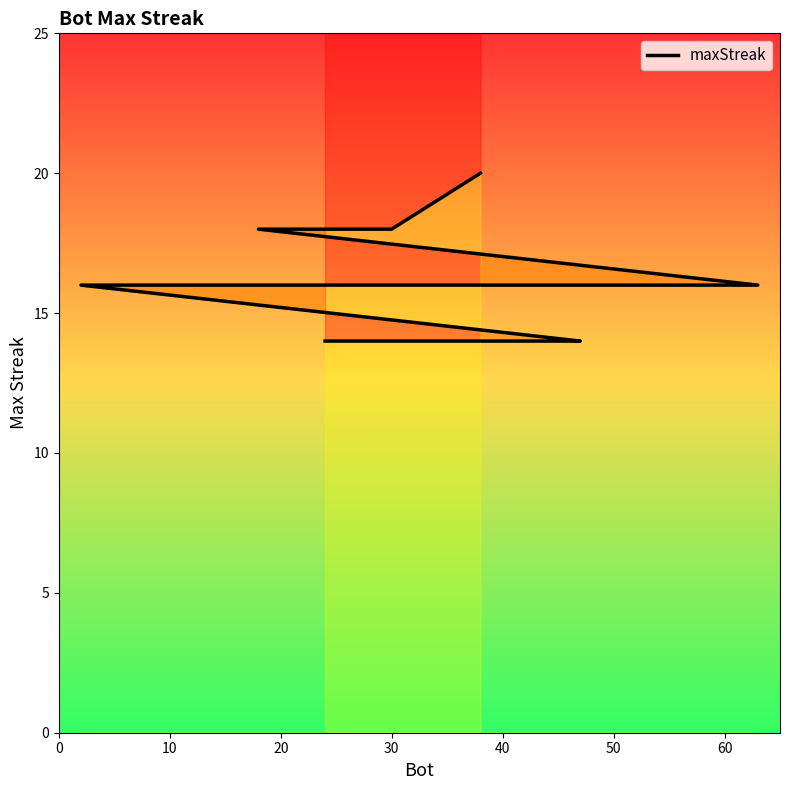

What is the ratio of the value at 50 to the value at 20?

0.9